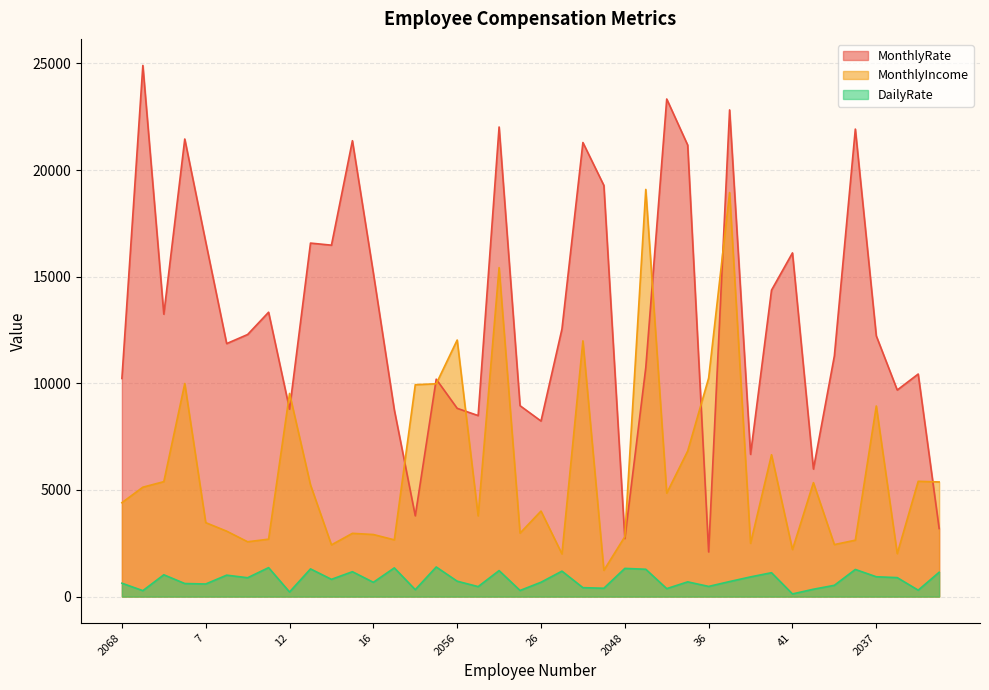

At which category does the chart reach its peak across all series?

2